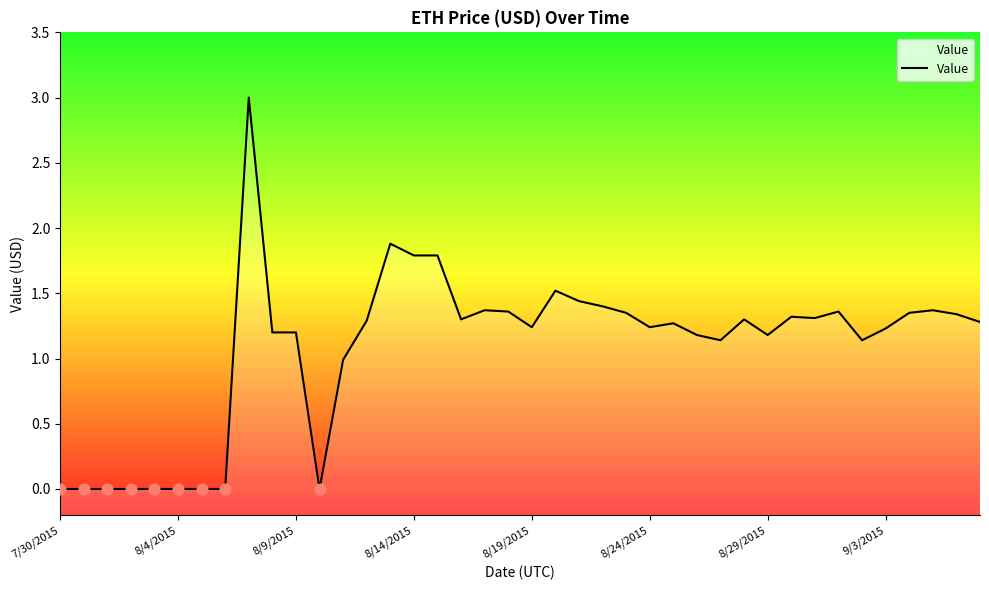

Approximately how many times larger is the value at 29 compared to 34?

1.1